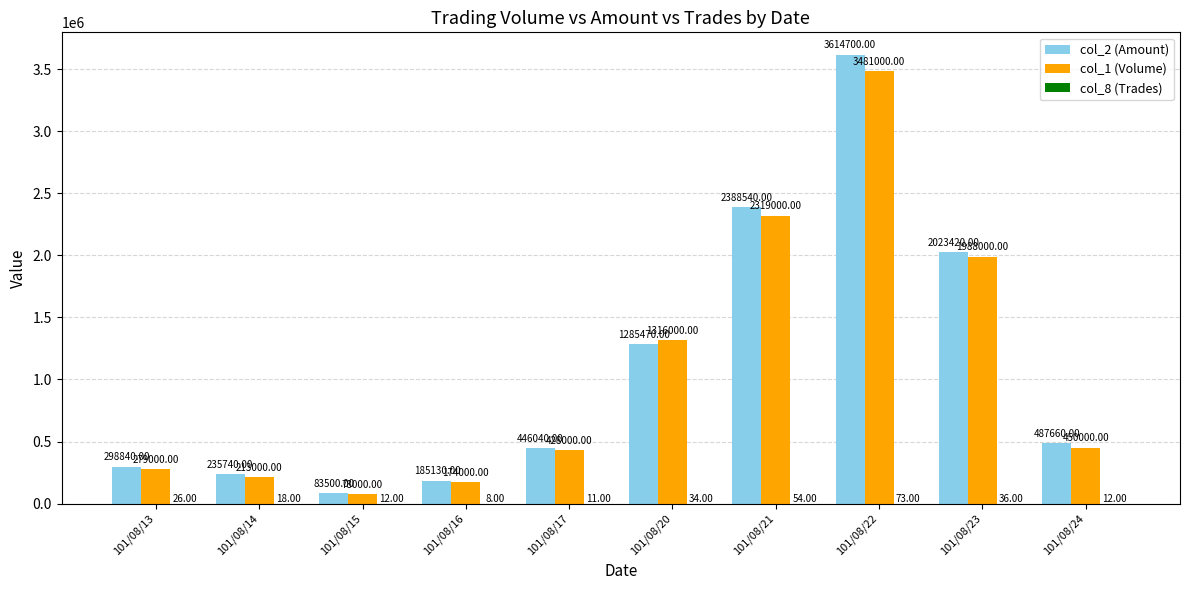

Count the number of data series in this chart.

3